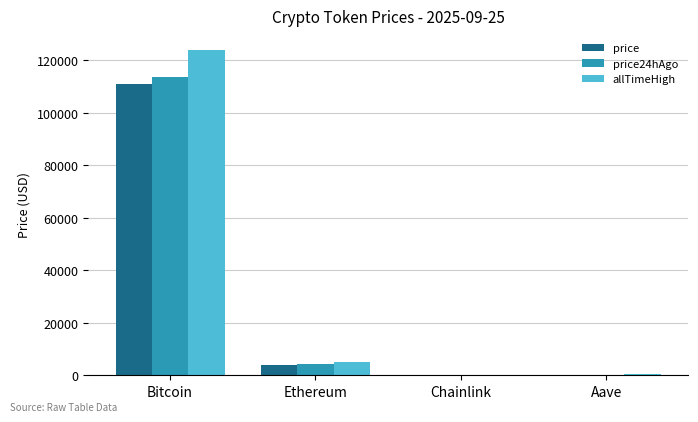

What is the sum of all price values?

115301.2